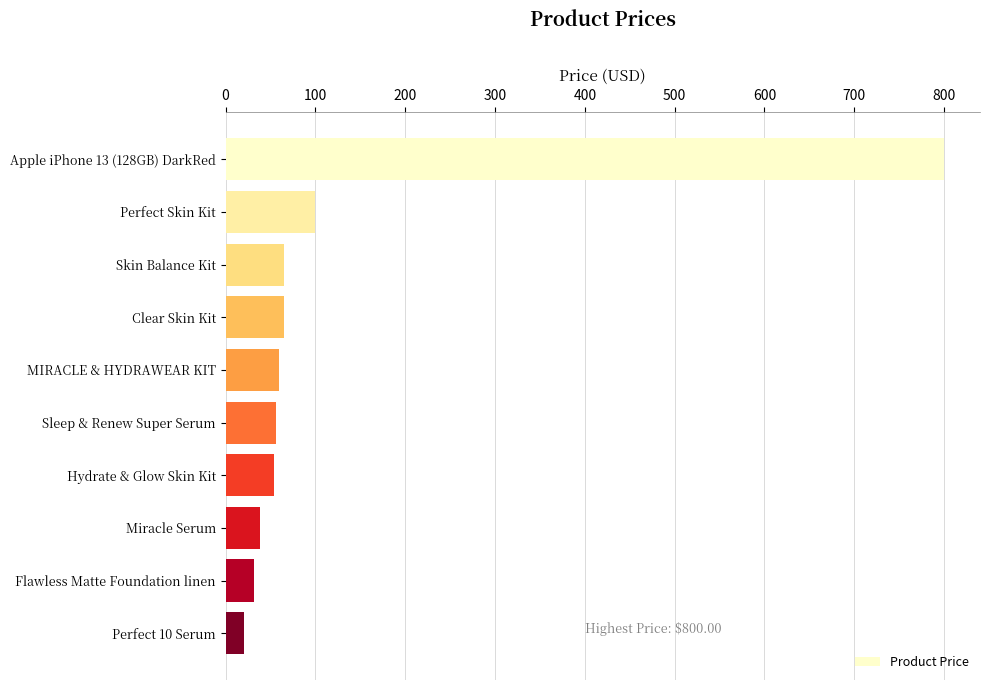

The value at Perfect Skin Kit is 169.9. True or false?

False